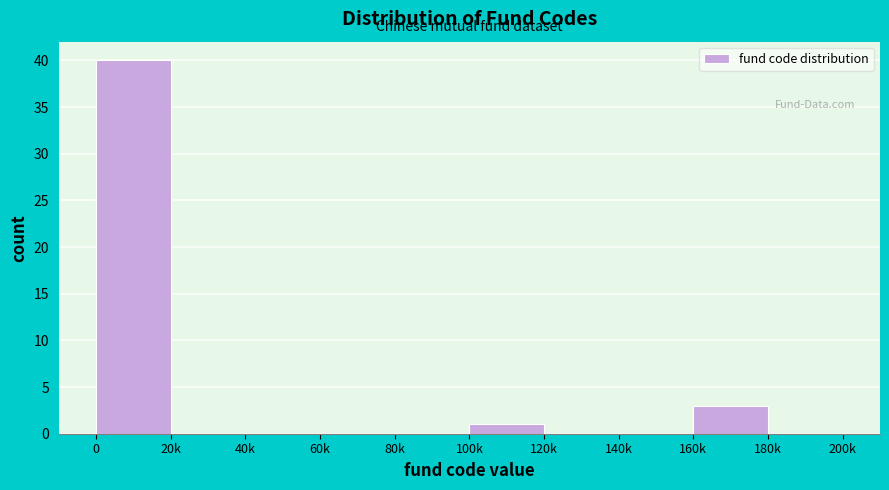

Reading left to right, extract all data points from this chart.

0=40	20k=0	40k=0	60k=0	80k=0	100k=1	120k=0	140k=0	160k=3	180k=0